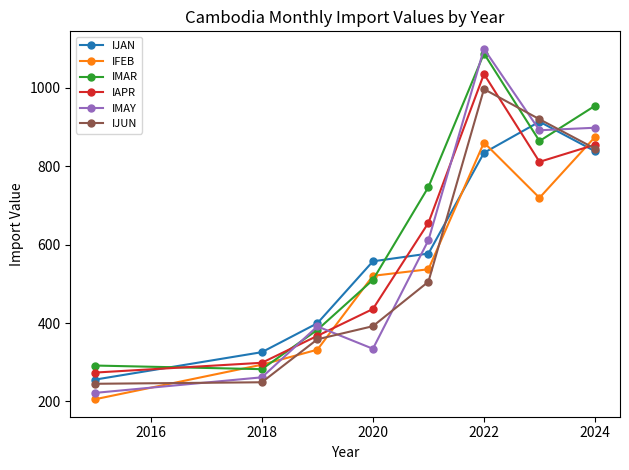

Rank the series by their maximum value, from highest to lowest.

IMAY, IMAR, IAPR, IJUN, IJAN, IFEB